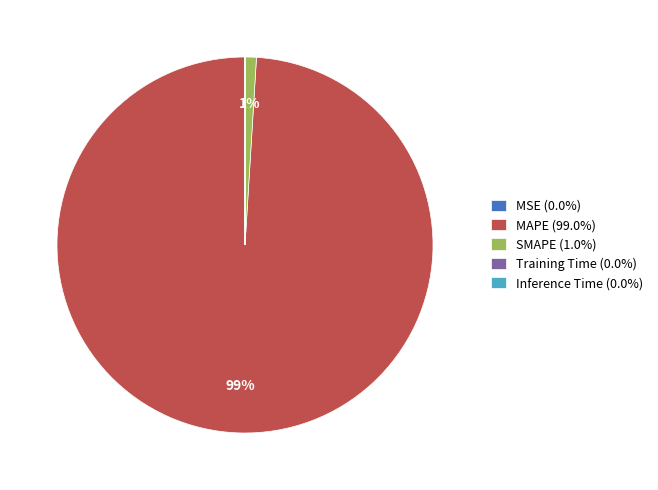

To the nearest percent, what is the combined percentage of MAPE and SMAPE?

100%